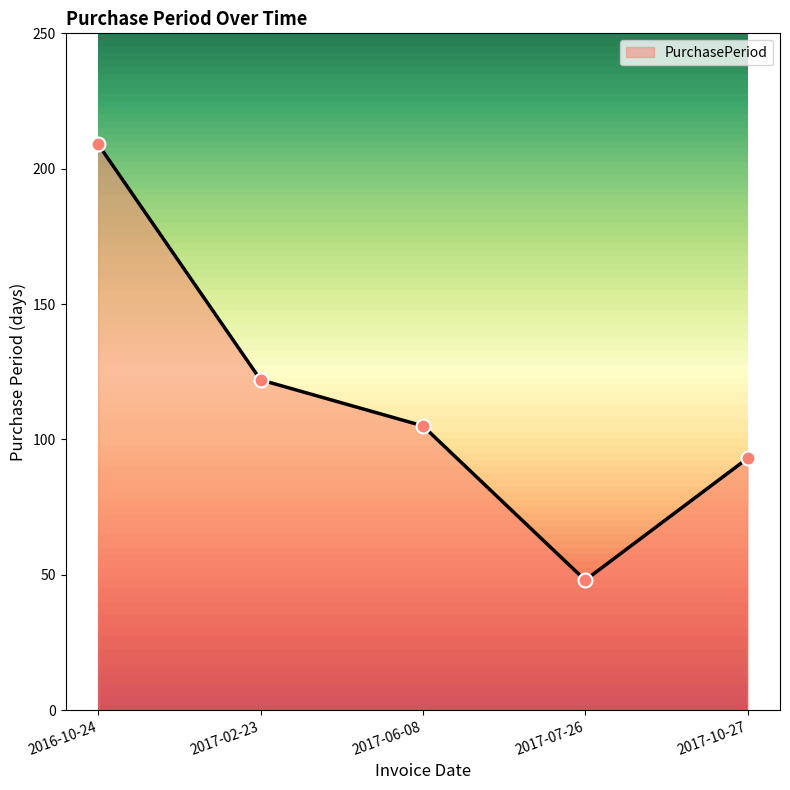

What is the ratio of the value at 2017-02-23 to the value at 2017-10-27?

1.3